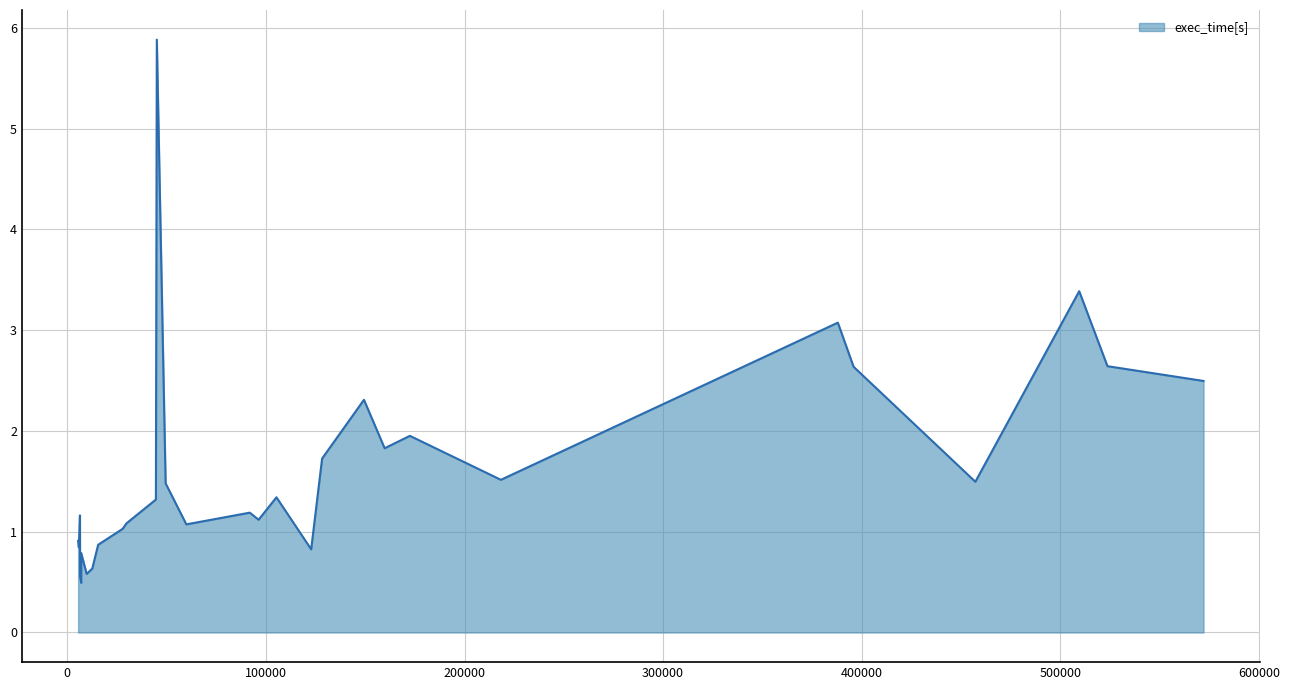

What is the greatest value displayed?

5.9